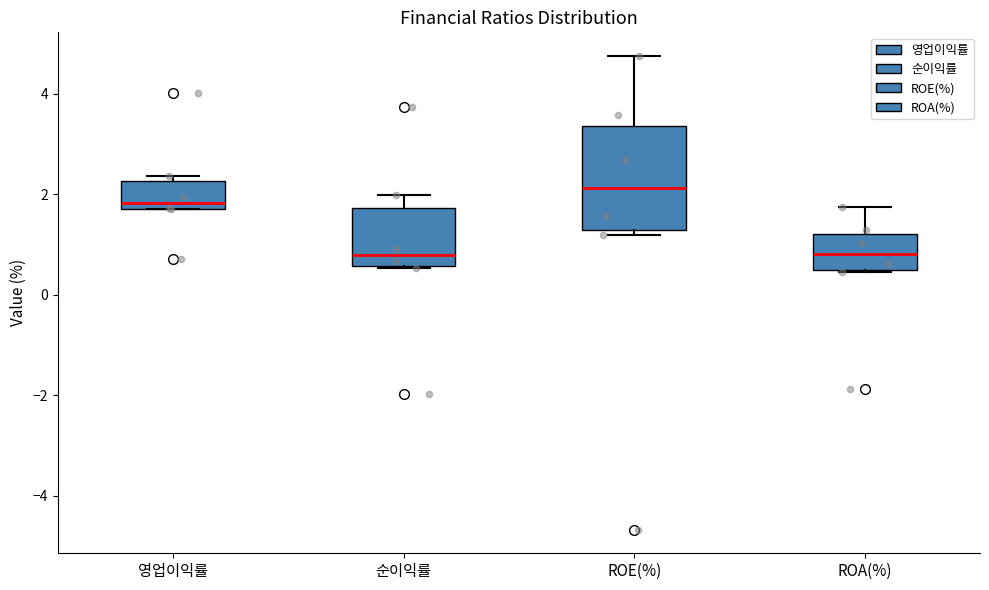

Reading left to right, read every box against the y-axis: the position of its median line, the range the box covers, and the ends of its whiskers. The values are not printed on the chart, so give them approximately, as read against the axis.

영업이익률: median 1.8 (just above the box's lower edge), box 1.8 to 2.2, whiskers 1.8 to 2.4
순이익률: median 0.8, box 0.6 to 1.8, whiskers 0.6 to 2.0
ROE(%): median 2.2, box 1.2 to 3.4, whiskers 1.2 (just below the box's lower edge) to 4.8
ROA(%): median 0.8, box 0.4 to 1.2, whiskers 0.4 to 1.8